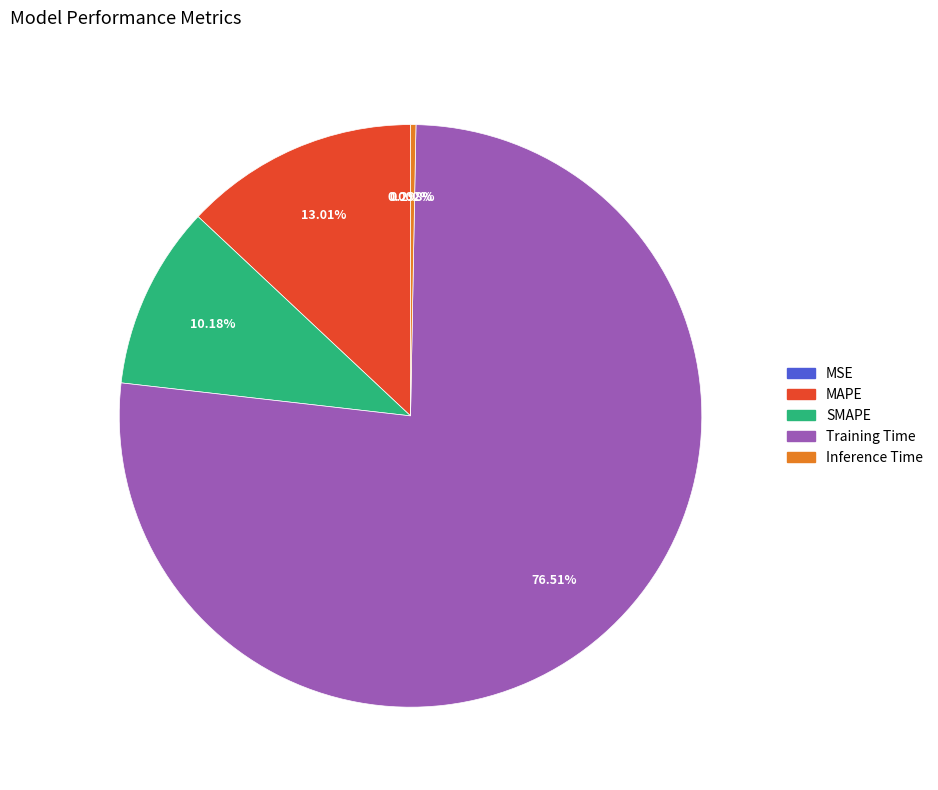

What is the majority slice?

Training Time